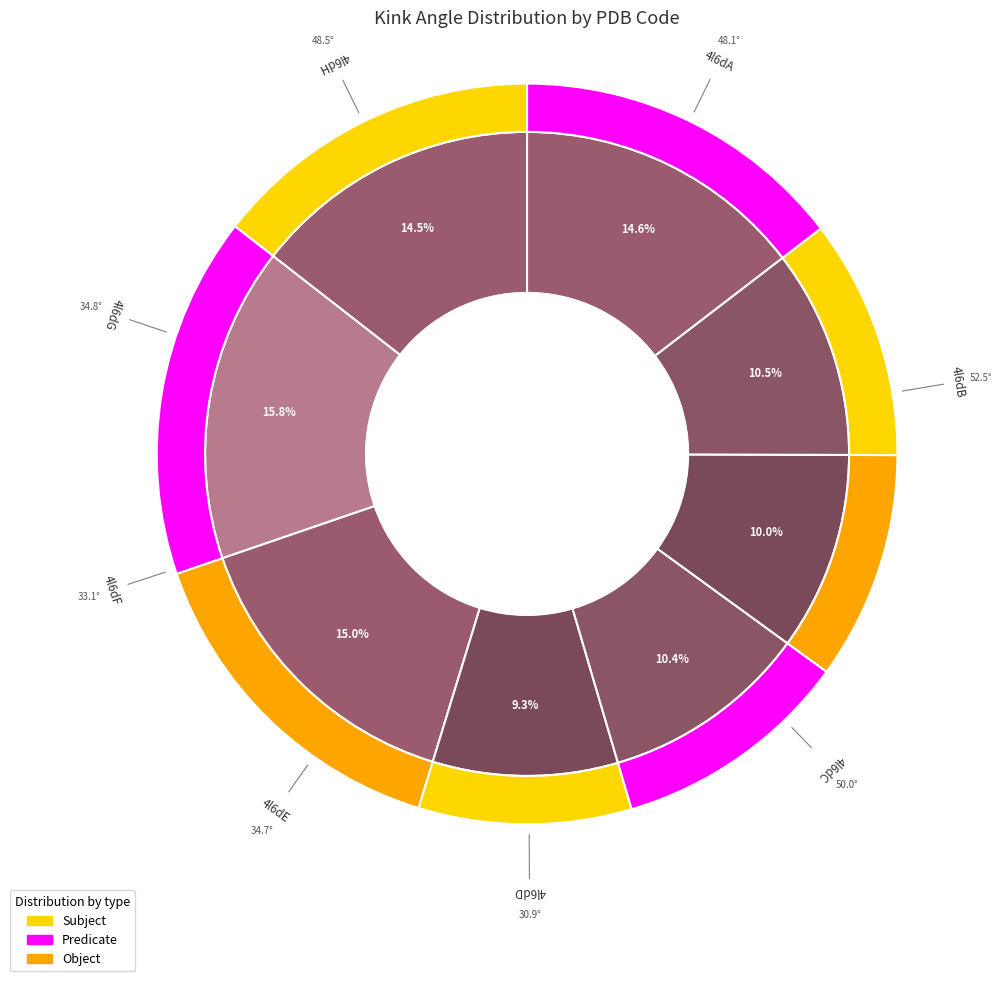

Does 4l6dH represent more than half of the total?

No